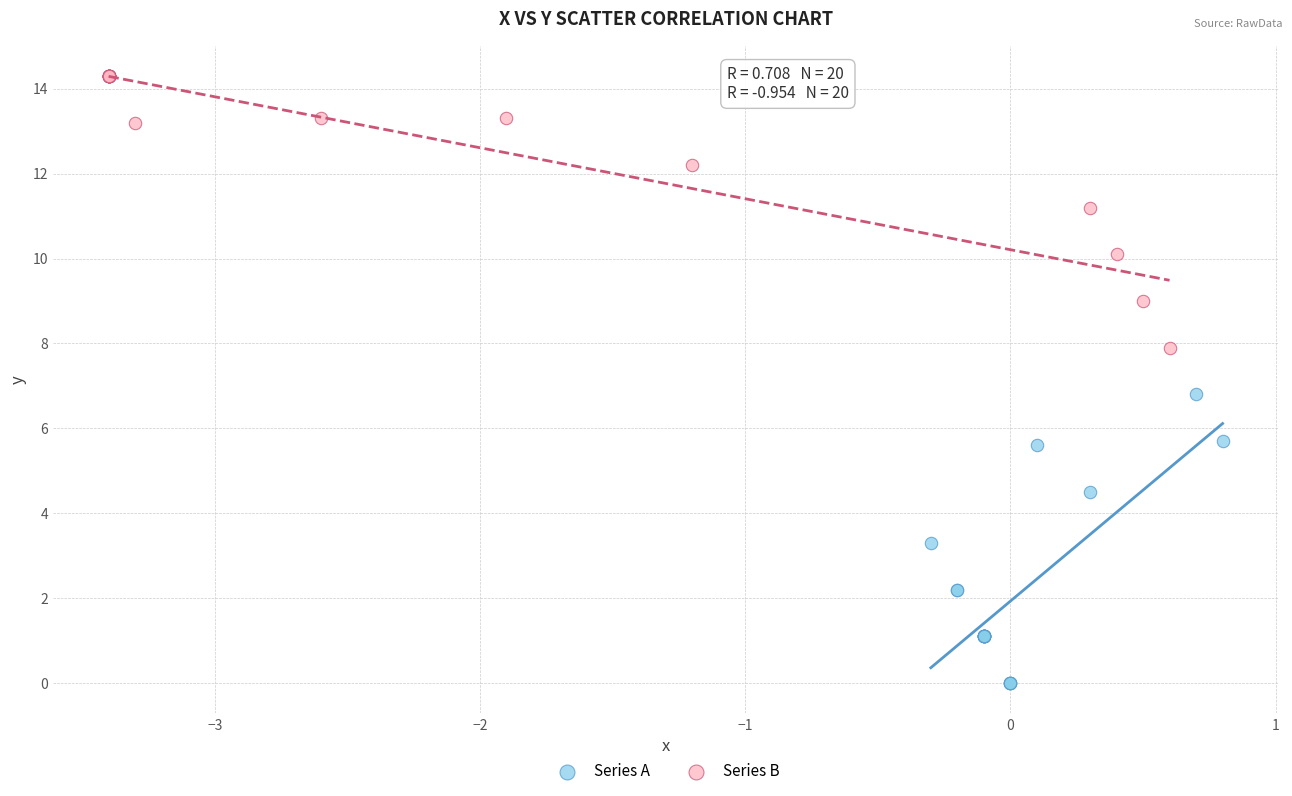

What are all the series names shown in the legend?

Series A, Series B